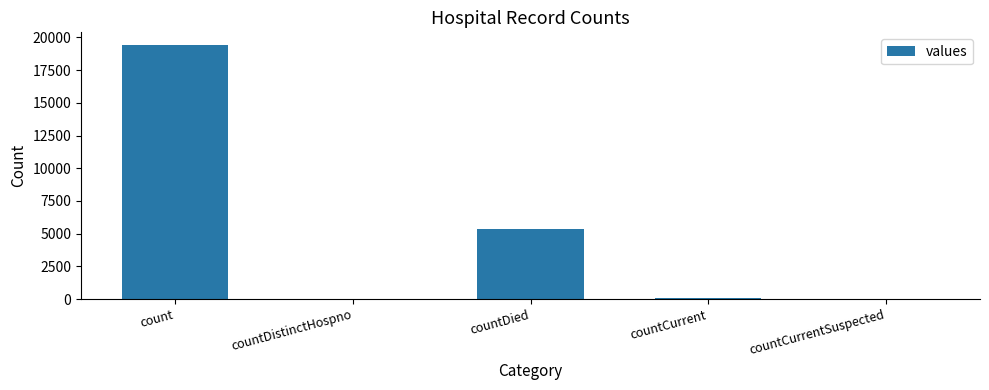

How many distinct data groups are displayed?

1